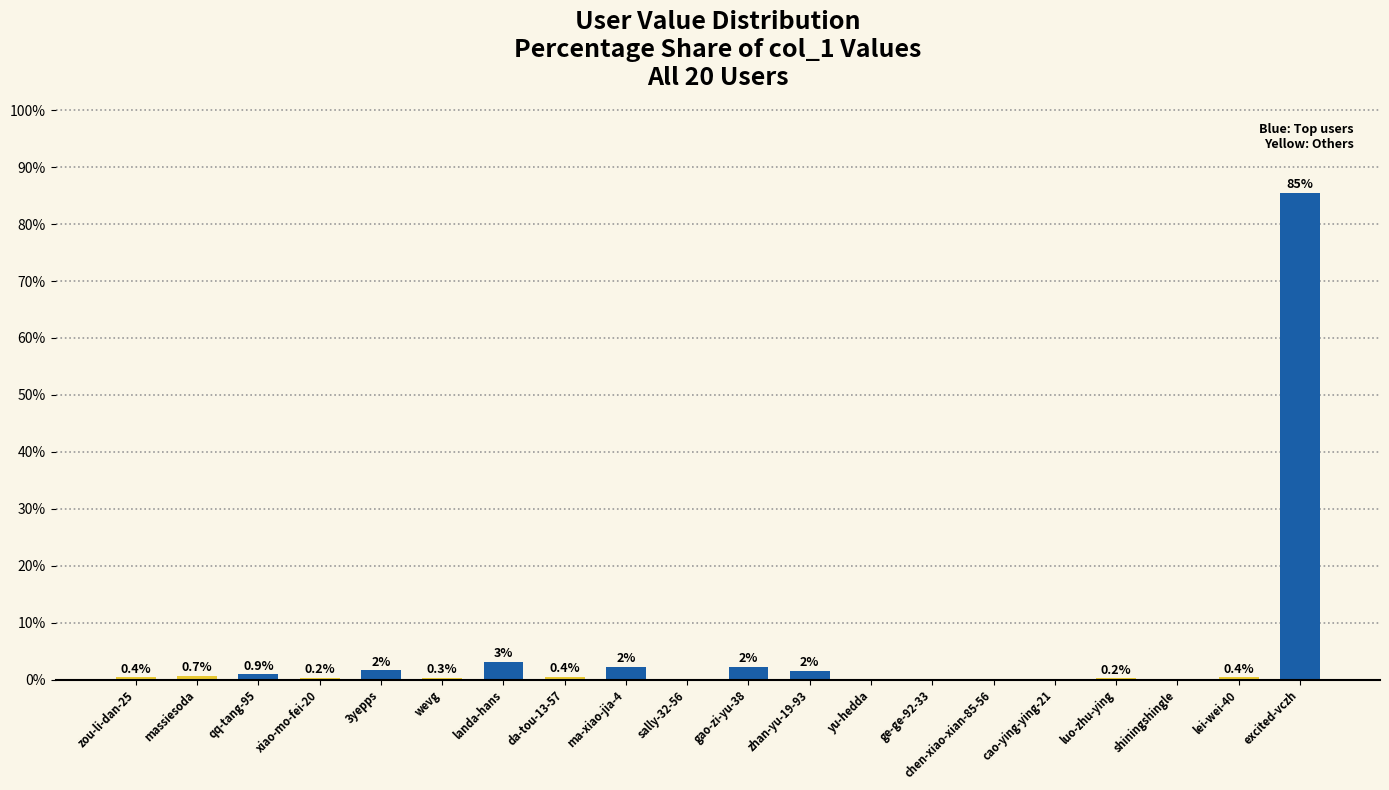

Does the chart contain stacked bars?

No